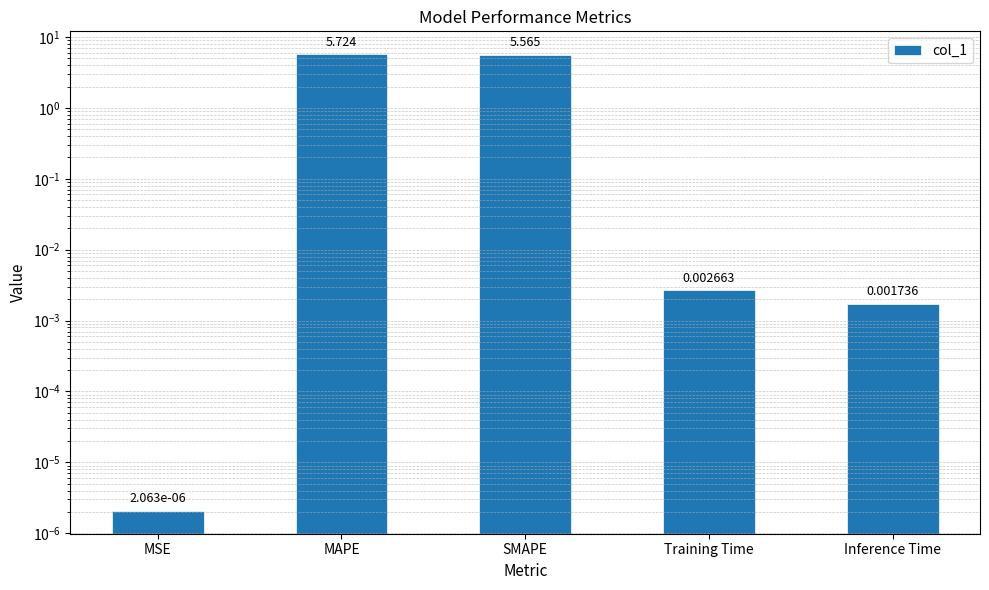

True or false: the data shows 7.9 at MAPE.

False